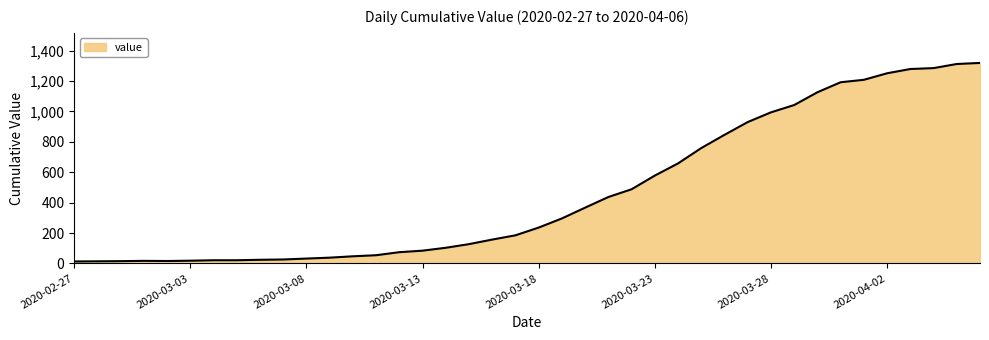

Does the chart have visible grid lines?

No